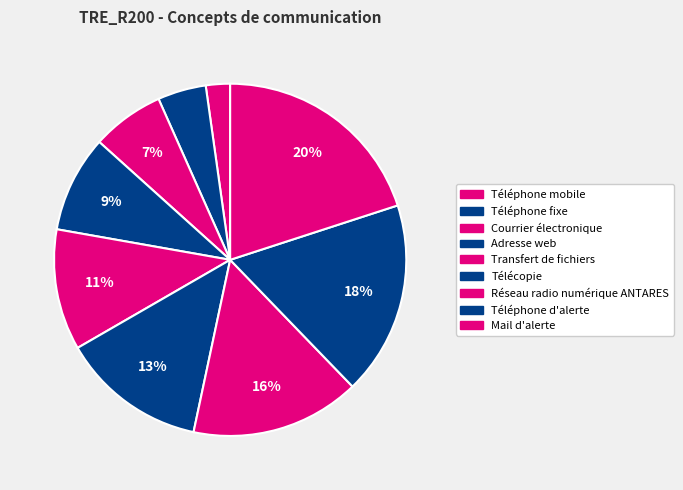

How many slices are in this pie chart?

9